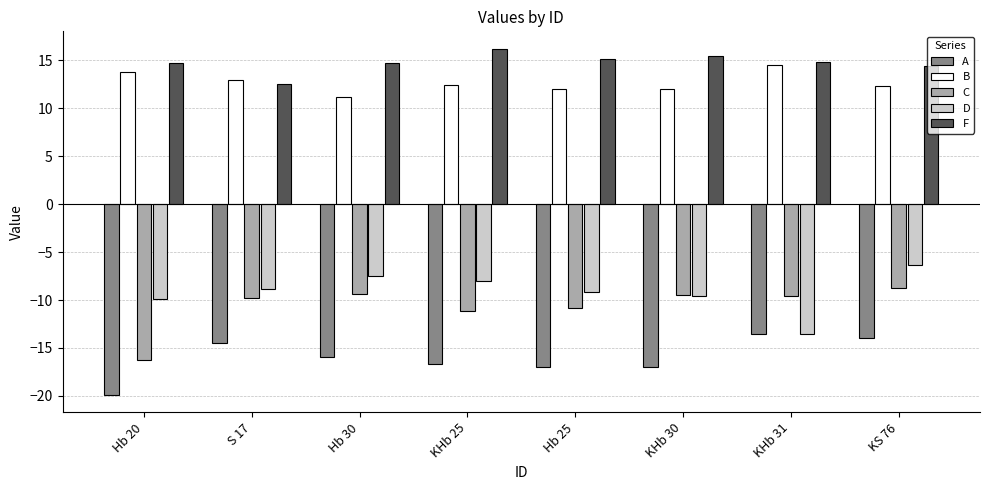

The A series shows -14.0 at KS 76. True or false?

True